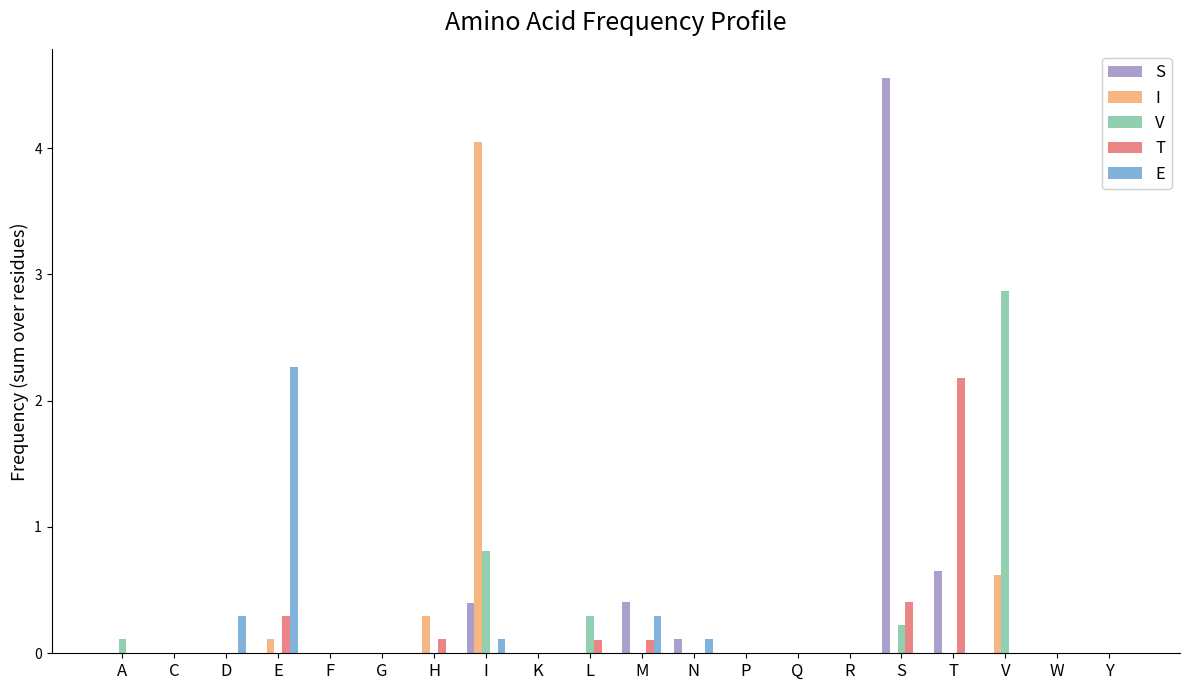

Is the value of I at I greater than the value of S at H?

Yes